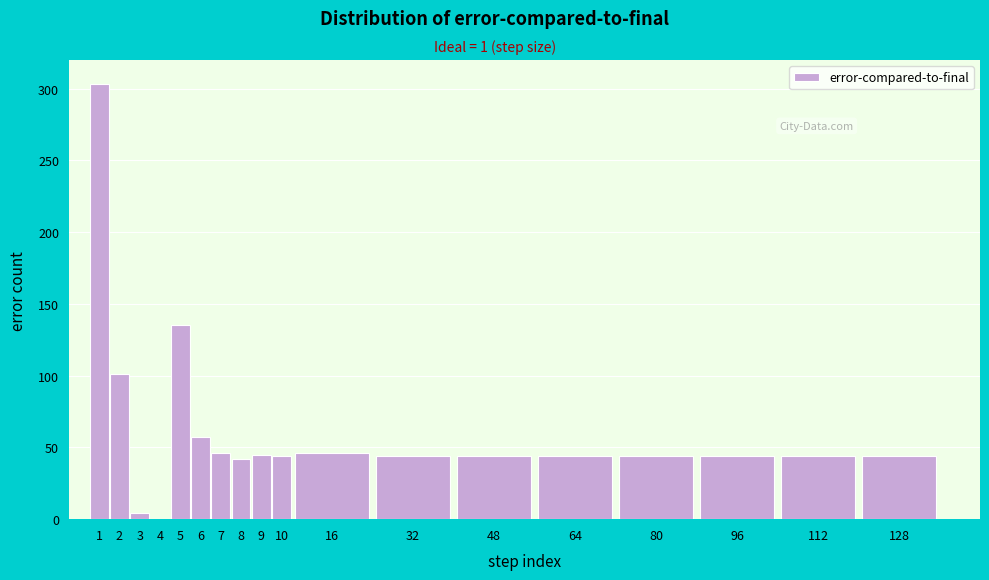

What is the ratio of the value at 64 to the value at 7?

1.0